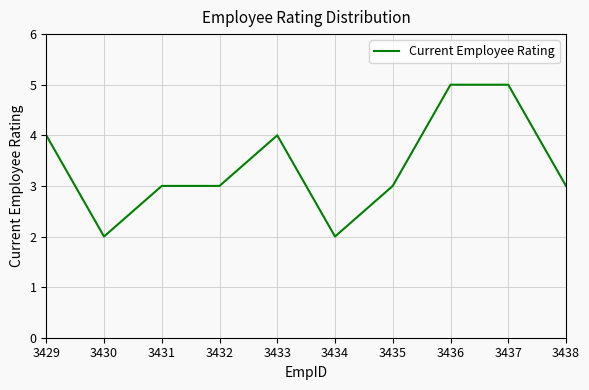

What is the difference between the maximum and minimum values?

3